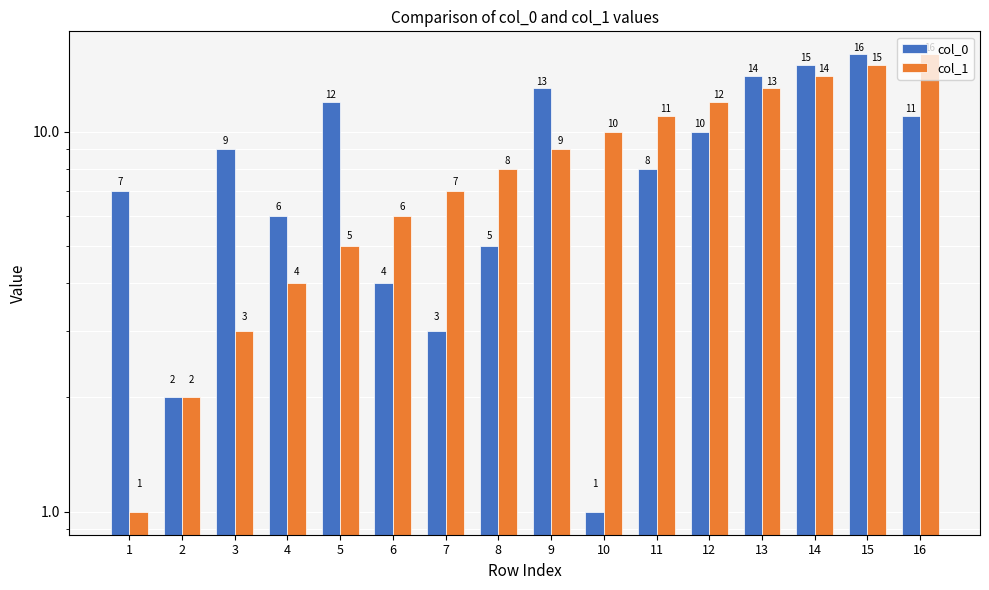

Where does the col_1 series first go above 9?

10